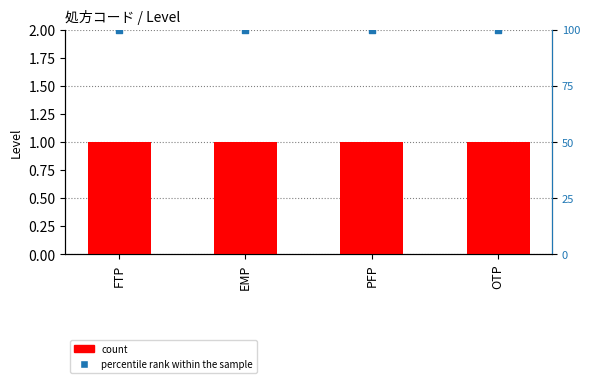

Which series has the widest spread of Y values?

count